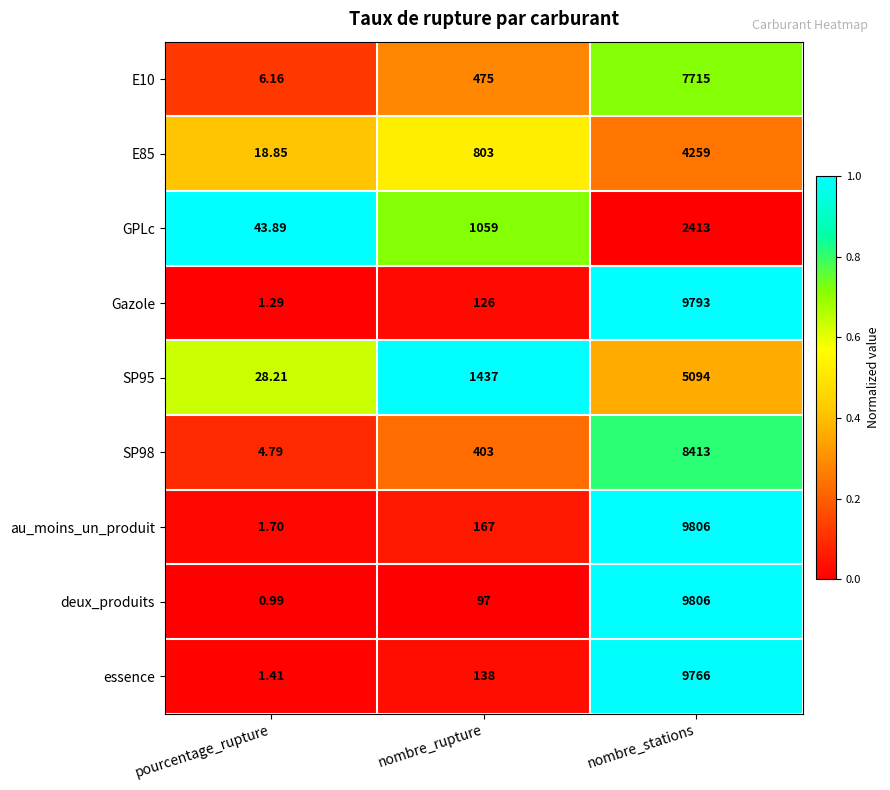

At which label is GPLc closest to 1228?

nombre_rupture